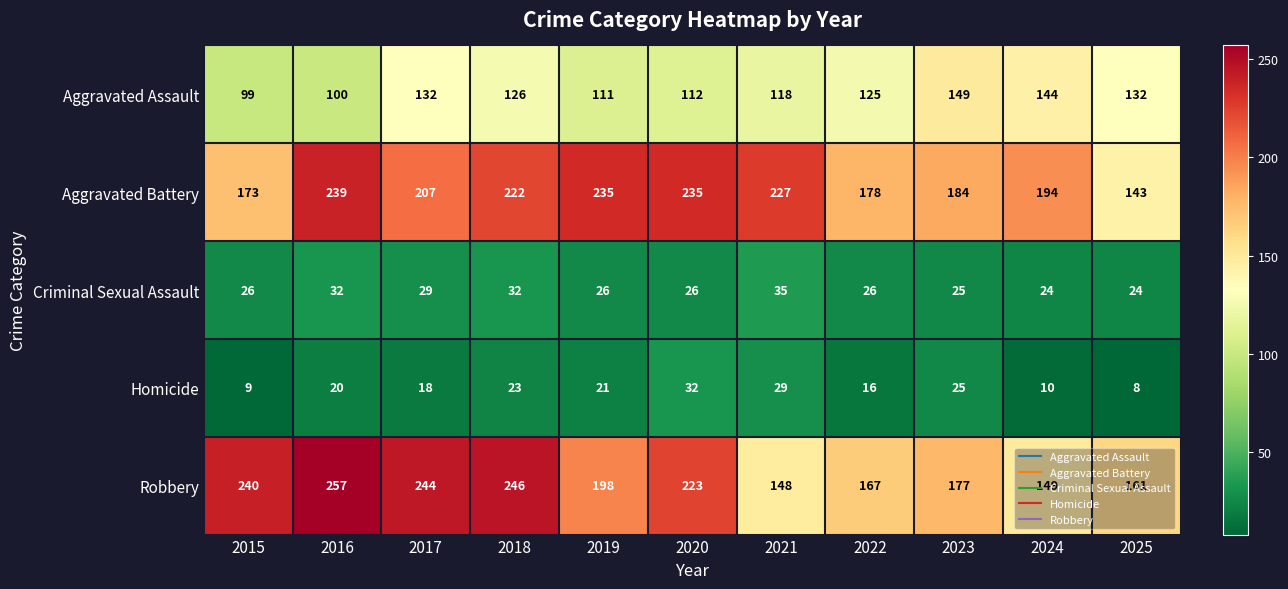

Rank the series at 2022 from lowest to highest value.

Homicide, Criminal Sexual Assault, Aggravated Assault, Robbery, Aggravated Battery